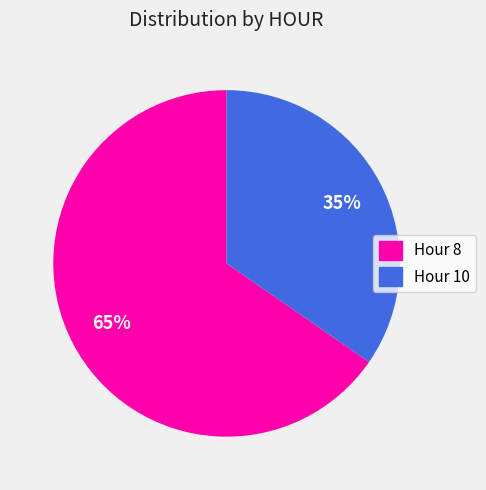

Between Hour 10 and Hour 8, which is larger?

Hour 8